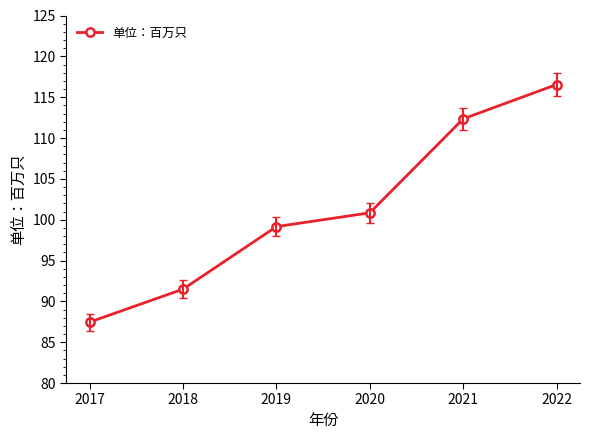

Where is the data nearest to the value 102?

2020